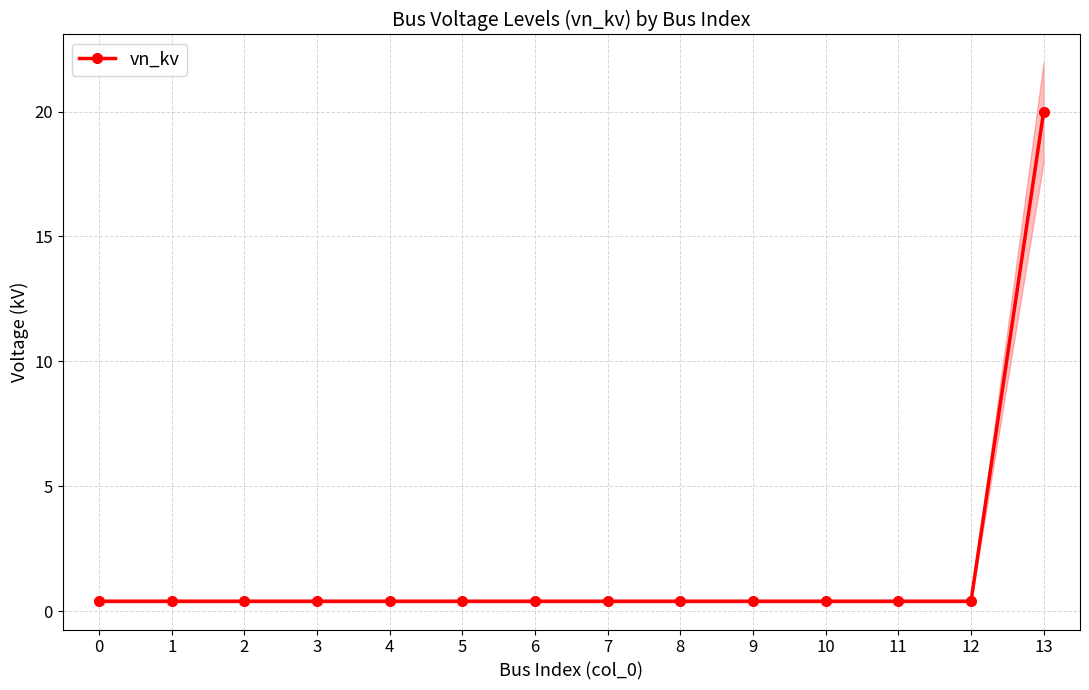

What is the sum of the values at 0 and 7?

0.8